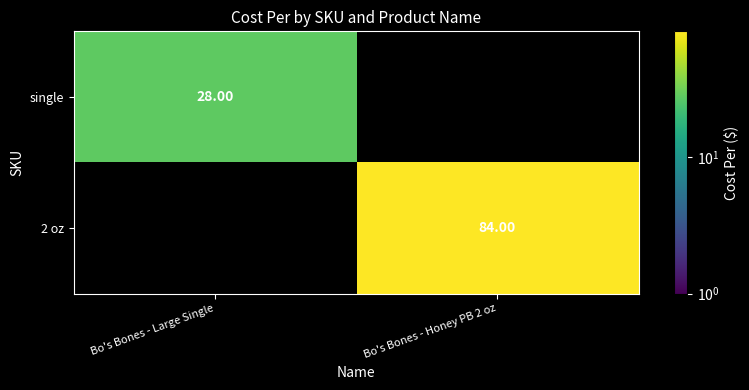

At how many categories does at least one series exceed 0?

2